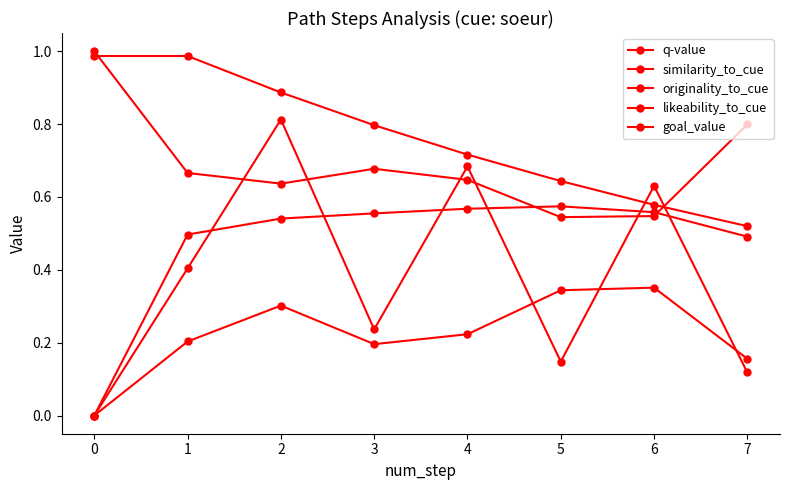

Is this an area chart (filled region under the line)?

No